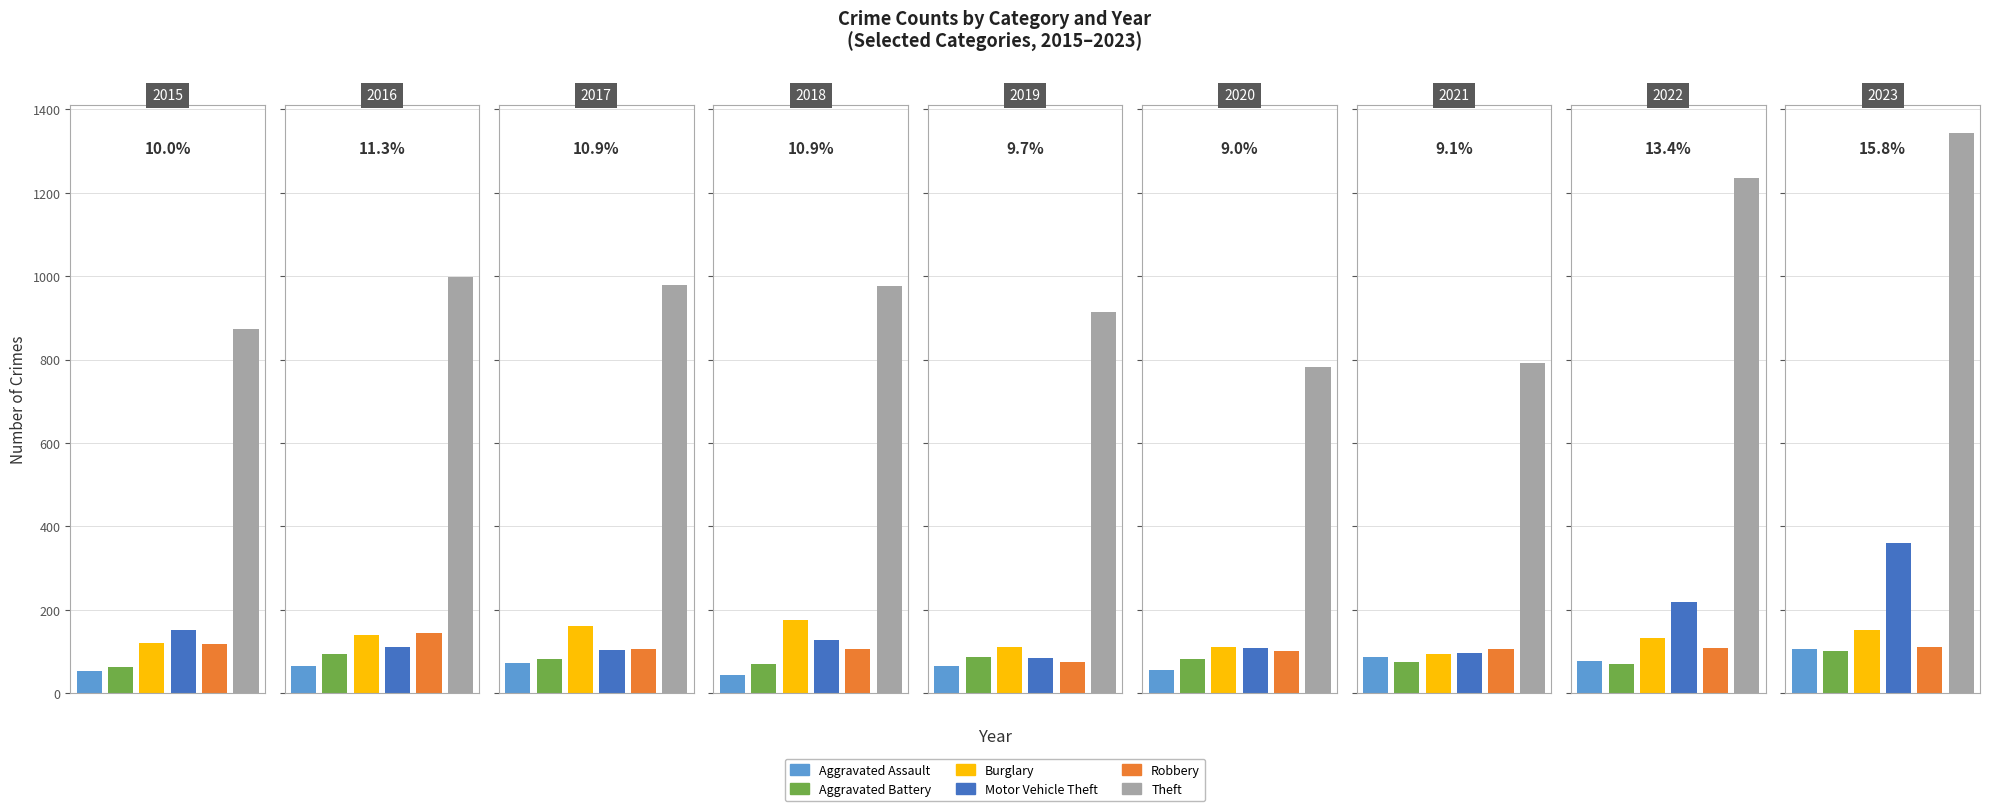

How many bars are there in each group?

6